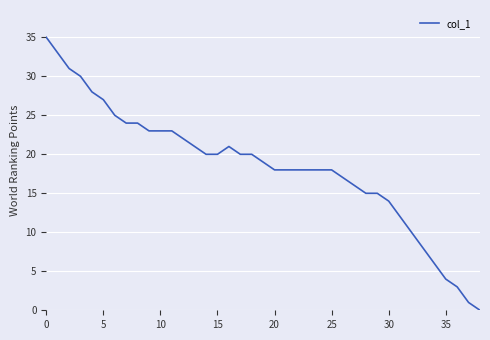

What is the difference between the maximum and minimum values?

35